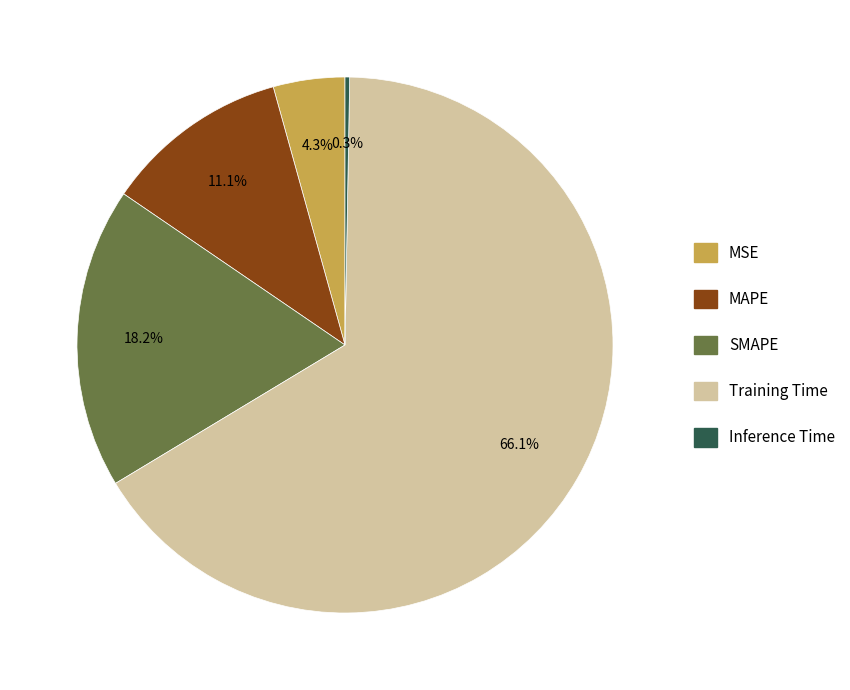

How many slices are in this pie chart?

5